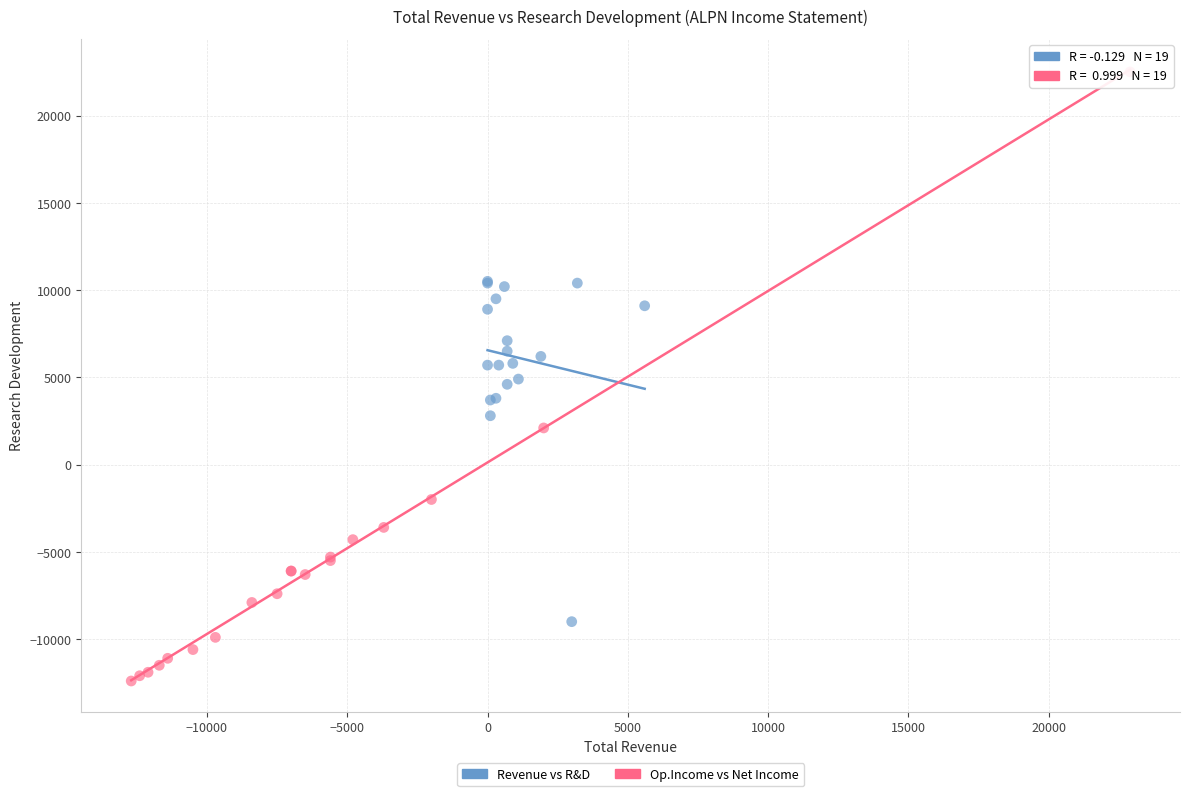

Which series contains the lowest Y value?

Op.Income vs Net Income